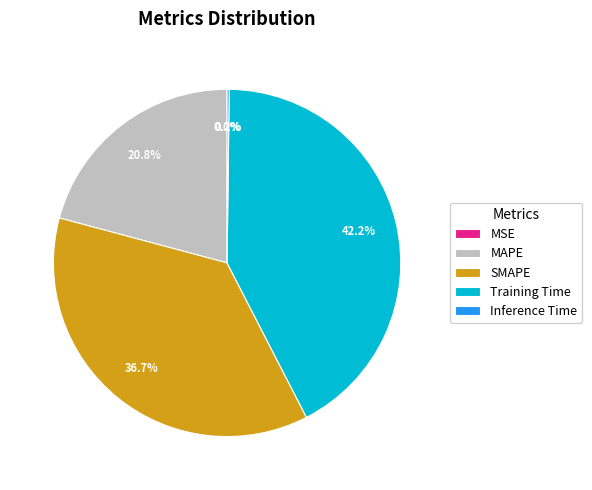

Which category has the biggest portion of the pie?

Training Time